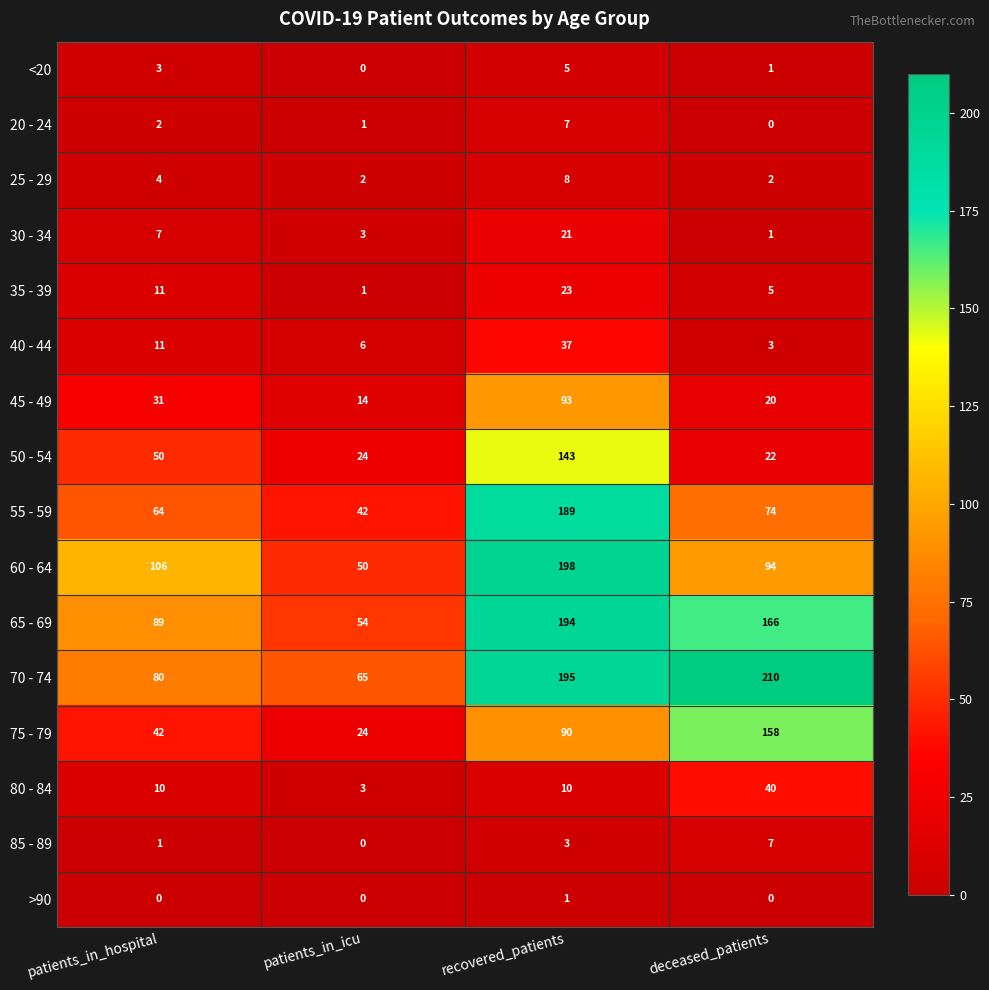

What is the sum of all 45 - 49 values?

158